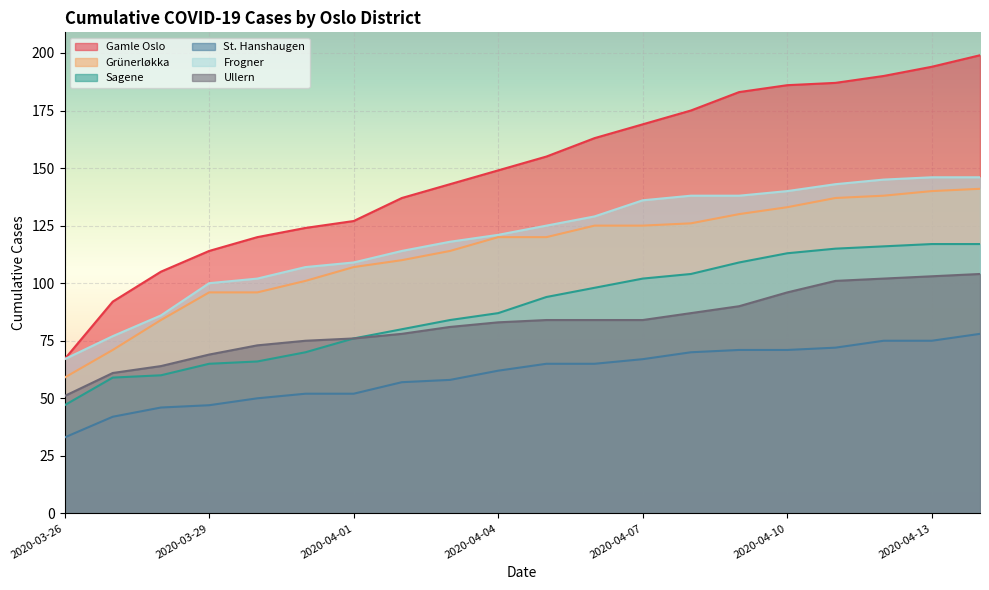

Between 2020-04-09 and 2020-04-14, which series saw the biggest shift?

Gamle Oslo